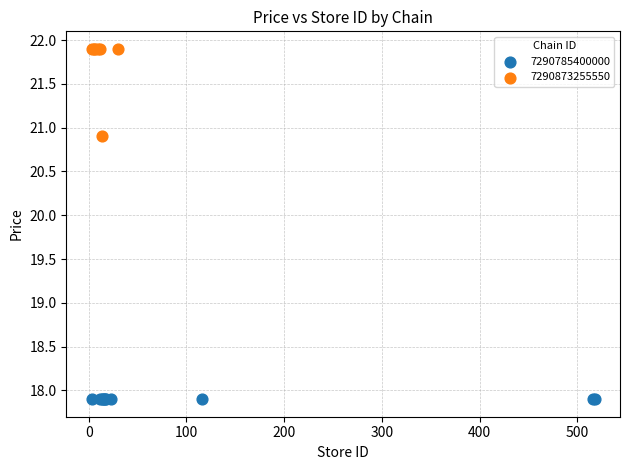

Which series contains the lowest Y value?

7290785400000